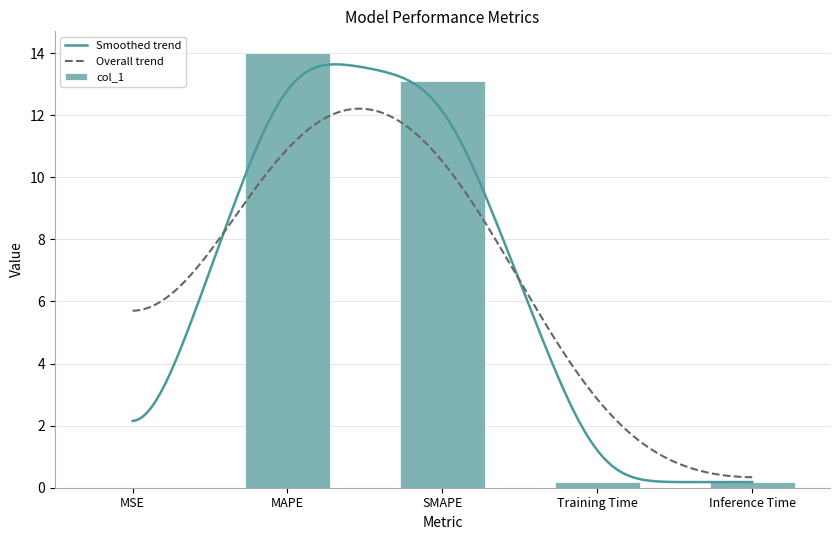

Between Training Time and Inference Time, which is larger?

Inference Time